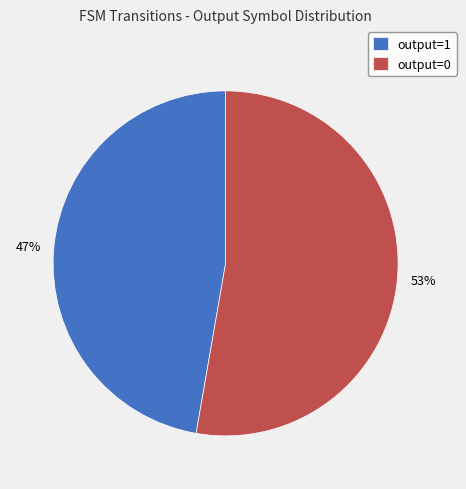

True or false: output=1 accounts for 99% of the total.

False